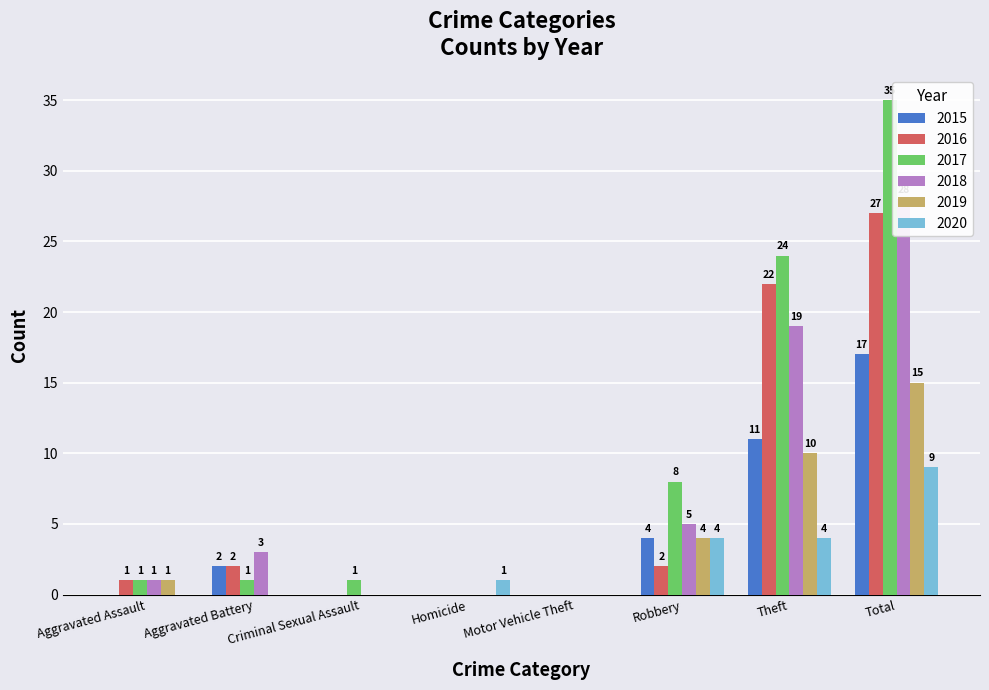

Reading left to right, what are all the values shown in this chart?

2015: 0	2	0	0	0	4	11	17
2016: 1	2	0	0	0	2	22	27
2017: 1	1	1	0	0	8	24	35
2018: 1	3	0	0	0	5	19	28
2019: 1	0	0	0	0	4	10	15
2020: 0	0	0	1	0	4	4	9